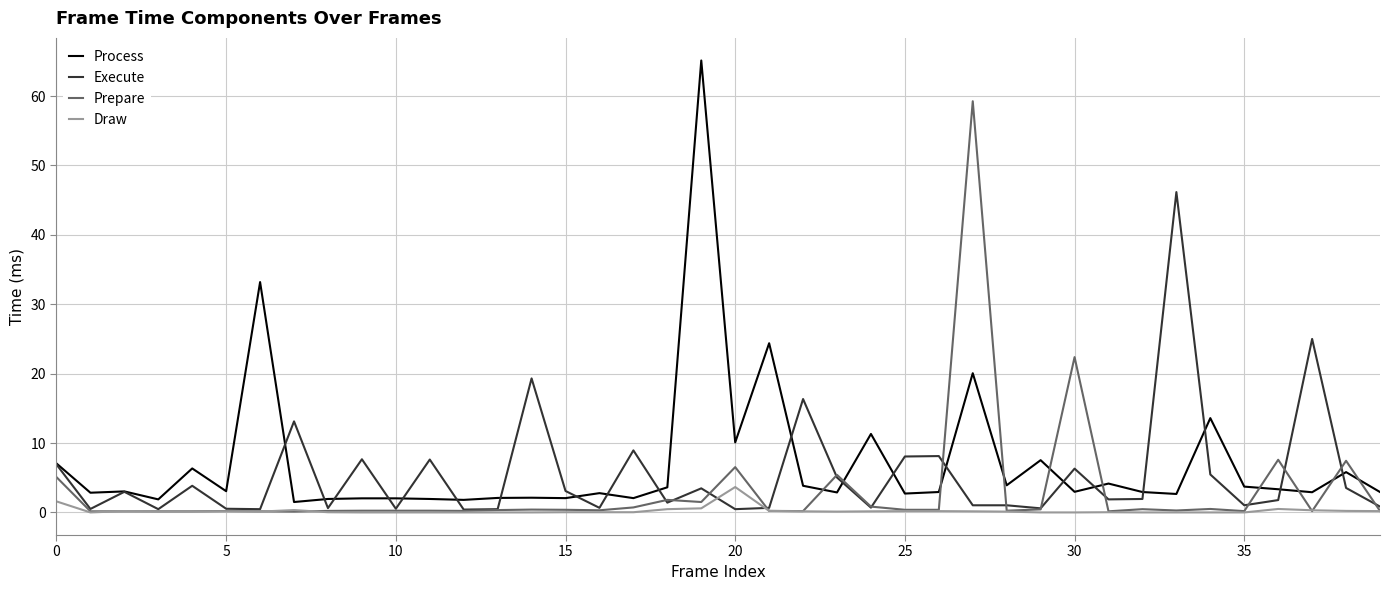

Which series has the widest spread of values?

Process